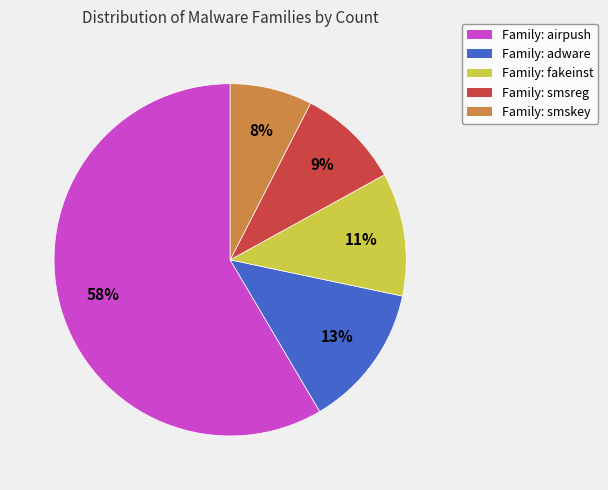

To the nearest percent, what is the average slice percentage?

20%